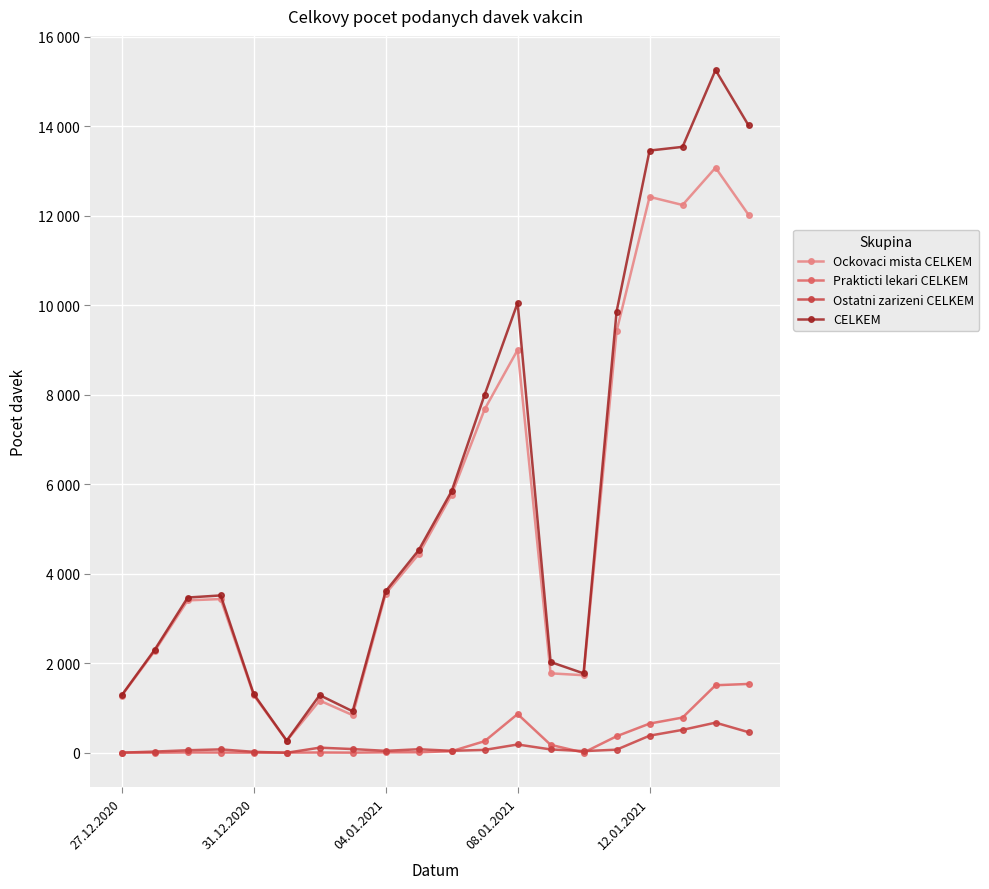

Which category has the lowest value across all series?

5